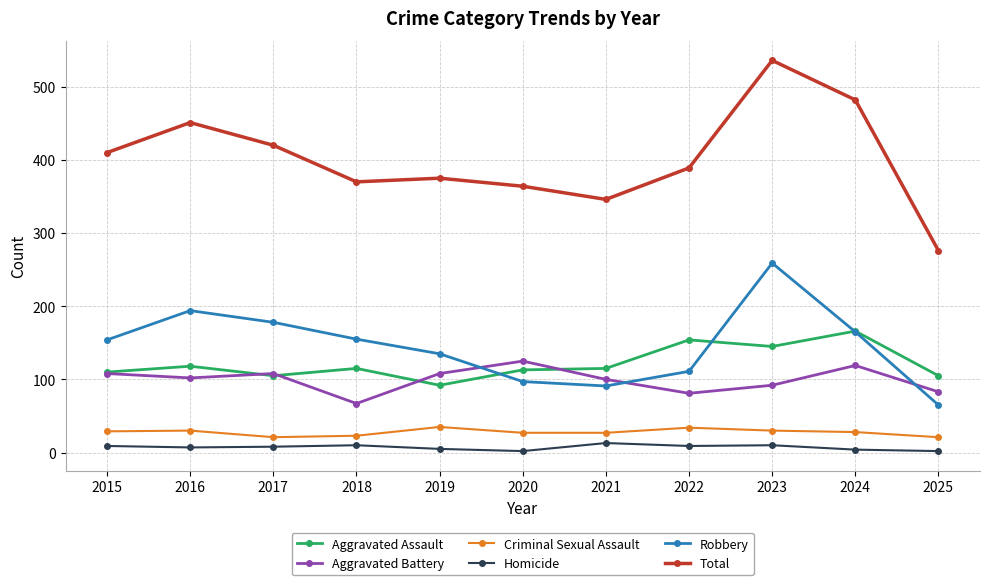

In Robbery, how many points are lower than both neighbors (excluding endpoints)?

1